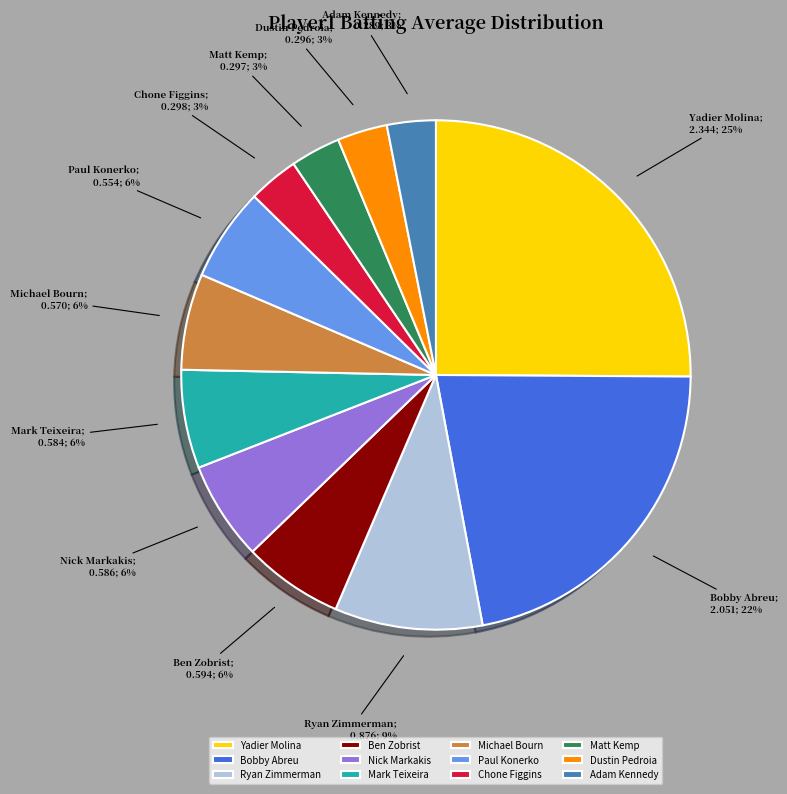

To the nearest percent, what is the average slice percentage?

8%